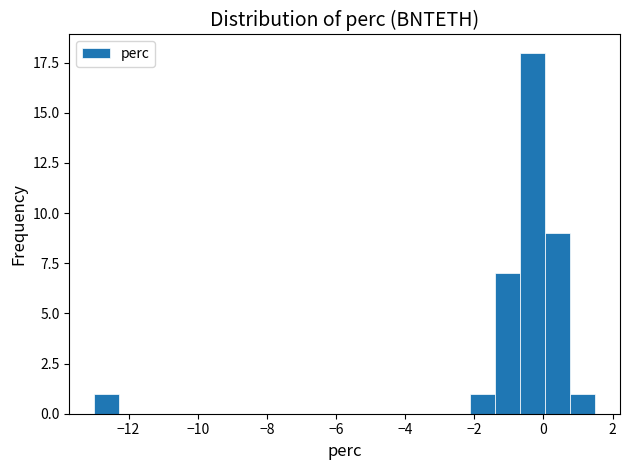

Read against the x-axis, roughly where is the centre of the tallest bar?

-0.4